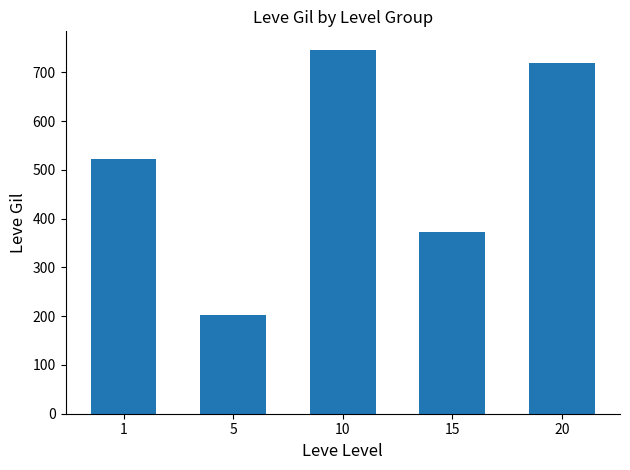

What is the value of the 3rd bar from the left?

746.7